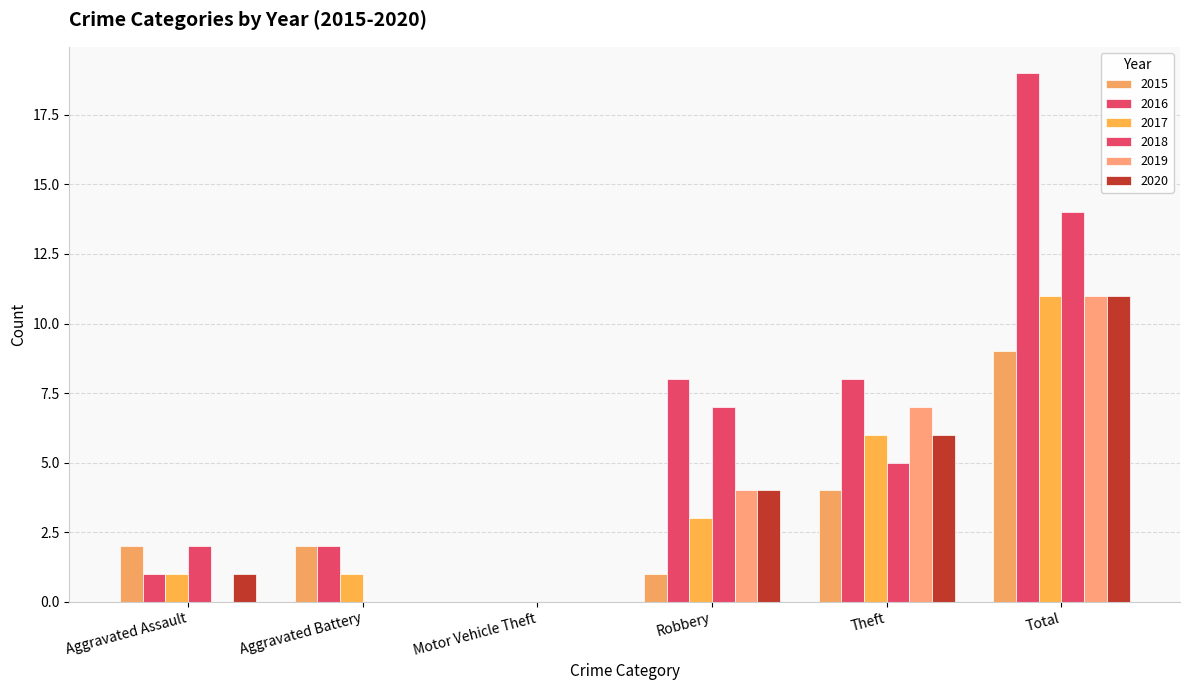

Are the bars horizontal?

No